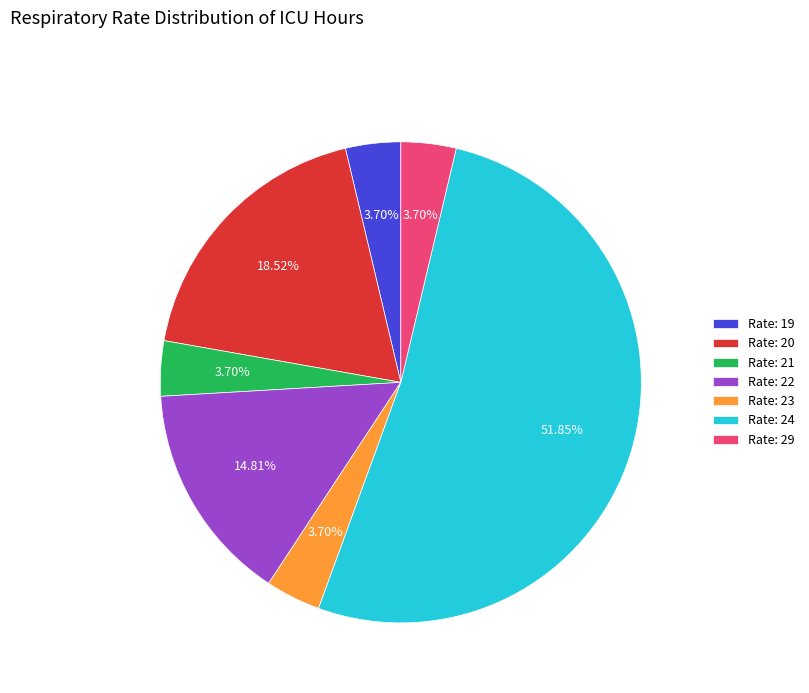

Between Rate: 29 and Rate: 22, which is larger?

Rate: 22